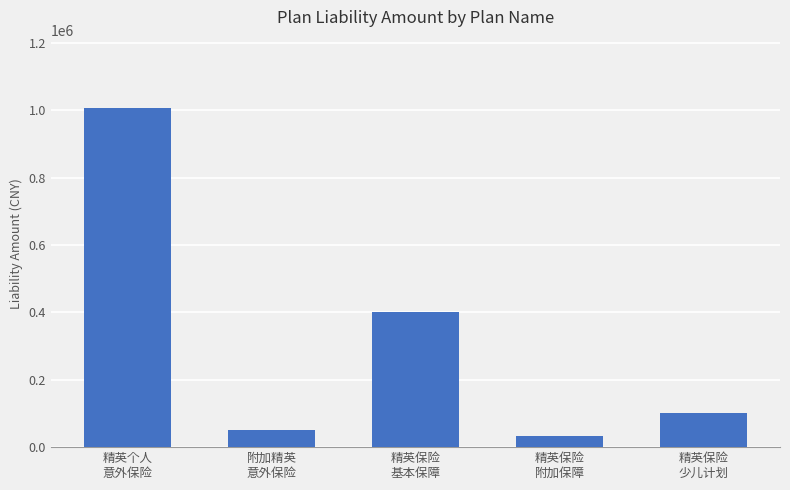

Rank the categories by value from highest to lowest.

精英个人
意外保险, 精英保险
基本保障, 精英保险
少儿计划, 附加精英
意外保险, 精英保险
附加保障